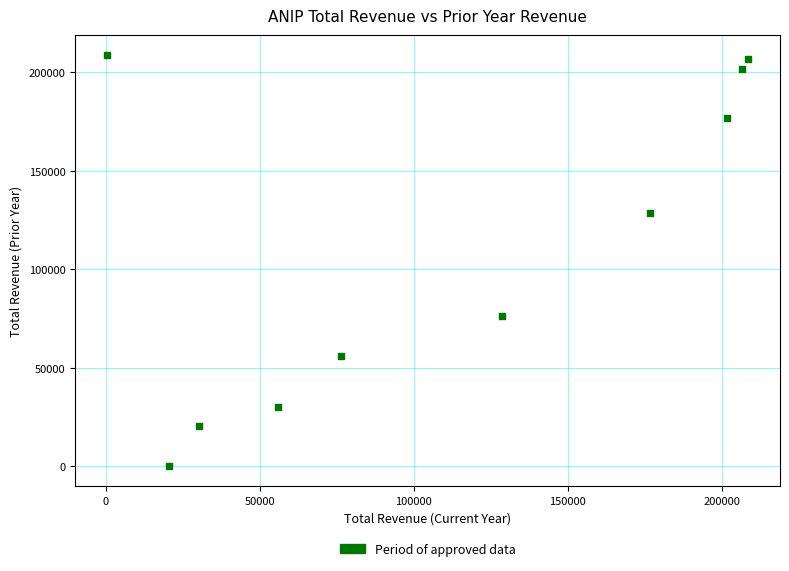

What is the average X value?

110520